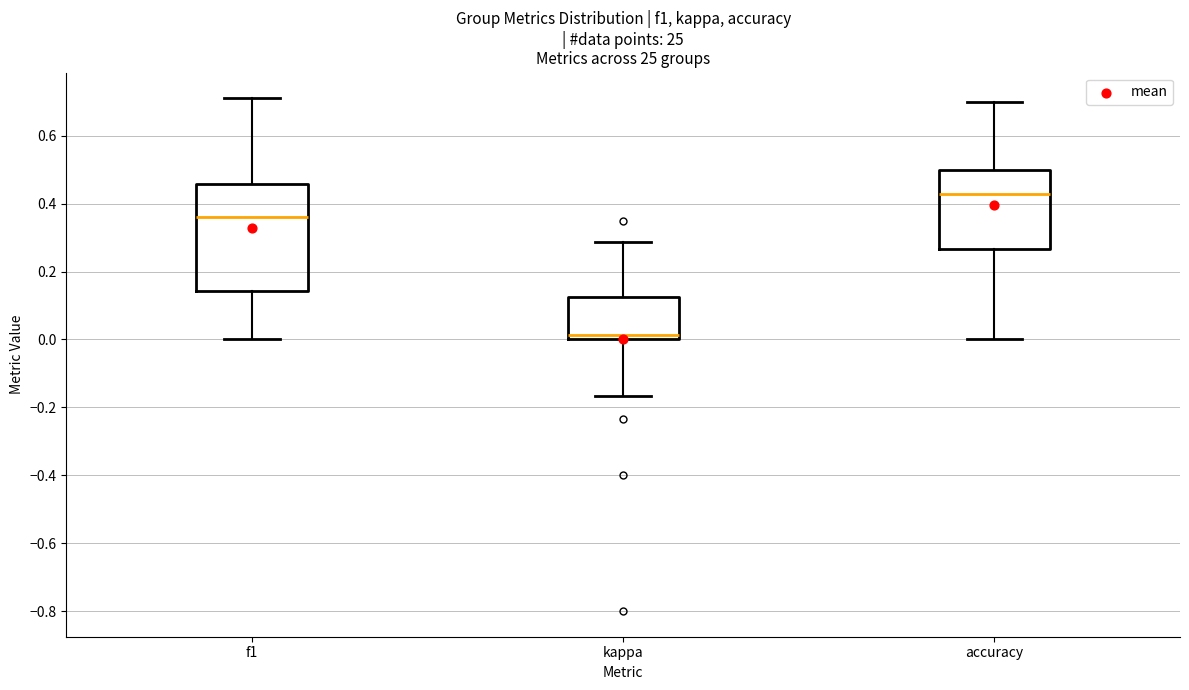

Reading left to right, read every box against the y-axis: the position of its median line, the range the box covers, and the ends of its whiskers. The values are not printed on the chart, so give them approximately, as read against the axis.

f1: median 0.36, box 0.14 to 0.46, whiskers 0.00 to 0.70
kappa: median 0.02, box 0.00 to 0.12, whiskers -0.16 to 0.28
accuracy: median 0.42, box 0.26 to 0.50, whiskers 0.00 to 0.70